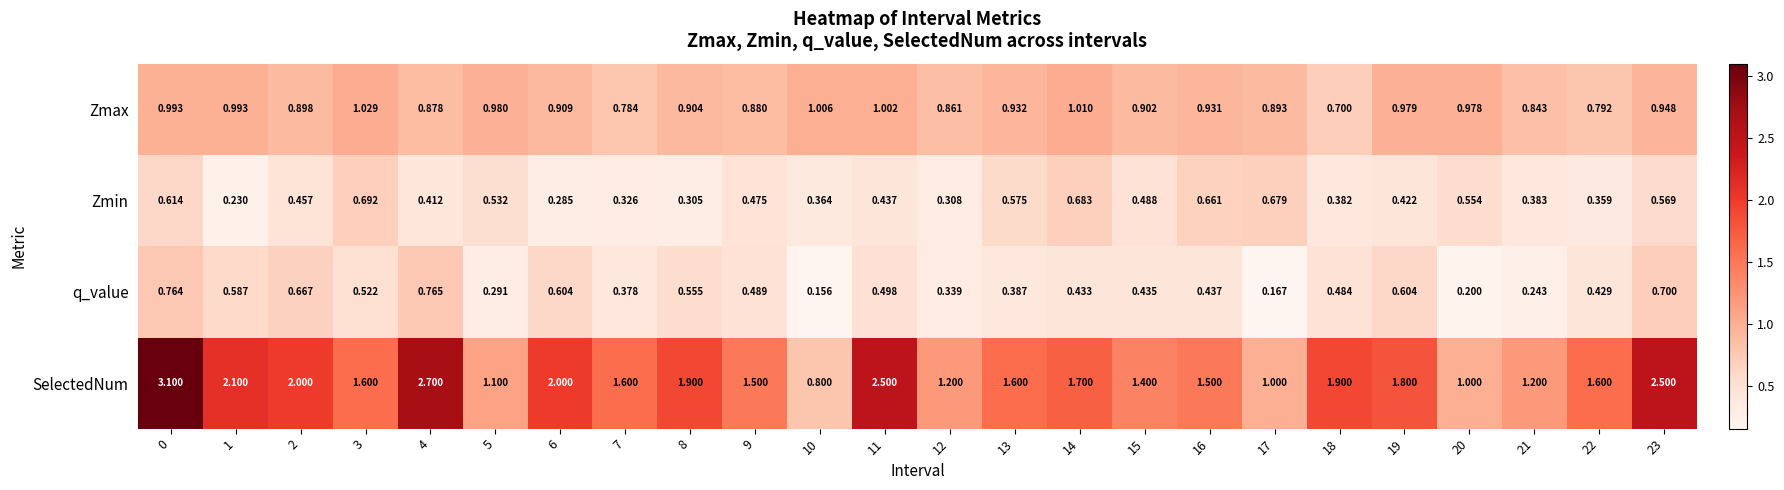

Which series has the largest range (max minus min)?

SelectedNum